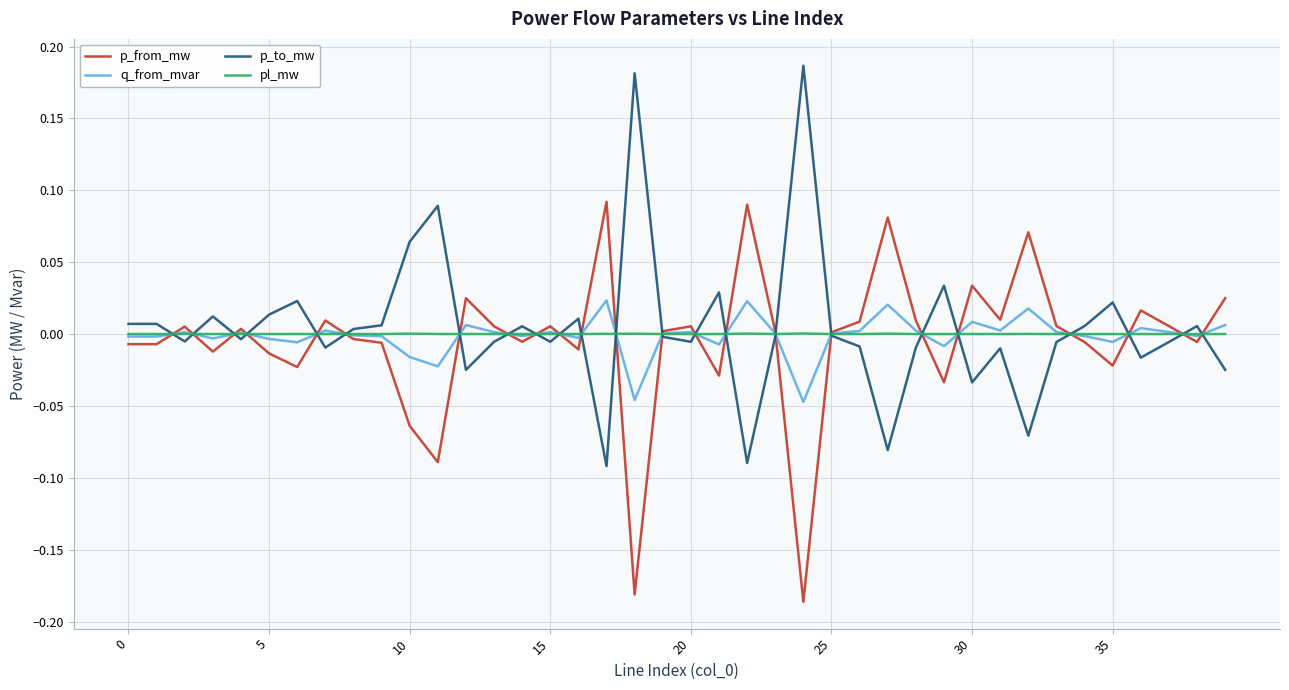

Does the chart display data point markers on the line(s)?

No